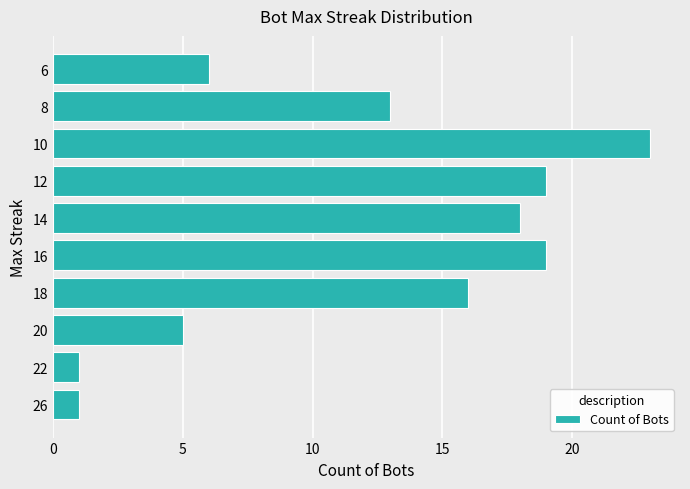

Count the number of data series in this chart.

1